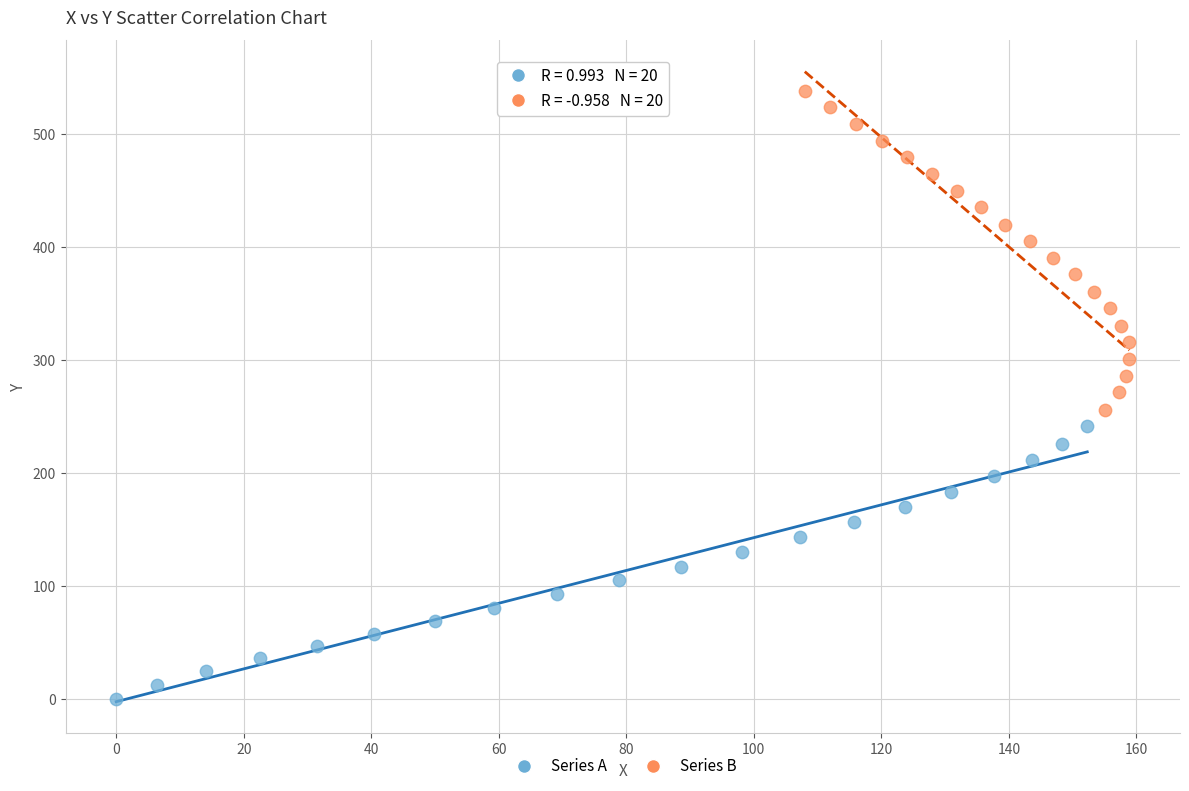

What are all the series names shown in the legend?

Series A, Series B